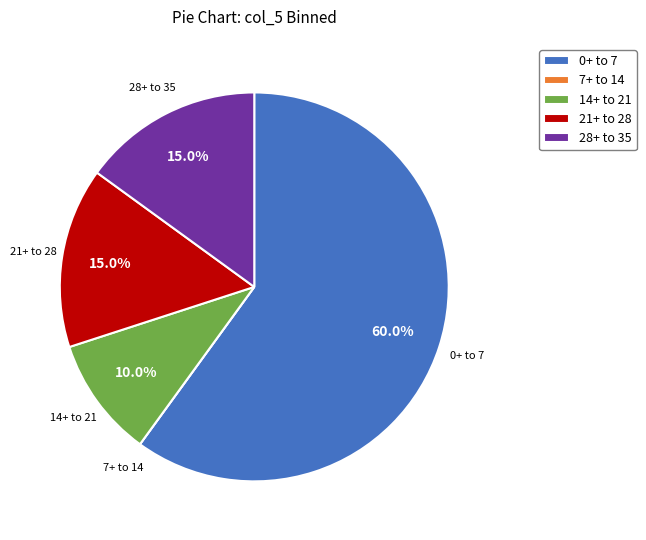

Which has a higher value, 0+ to 7 or 28+ to 35?

0+ to 7